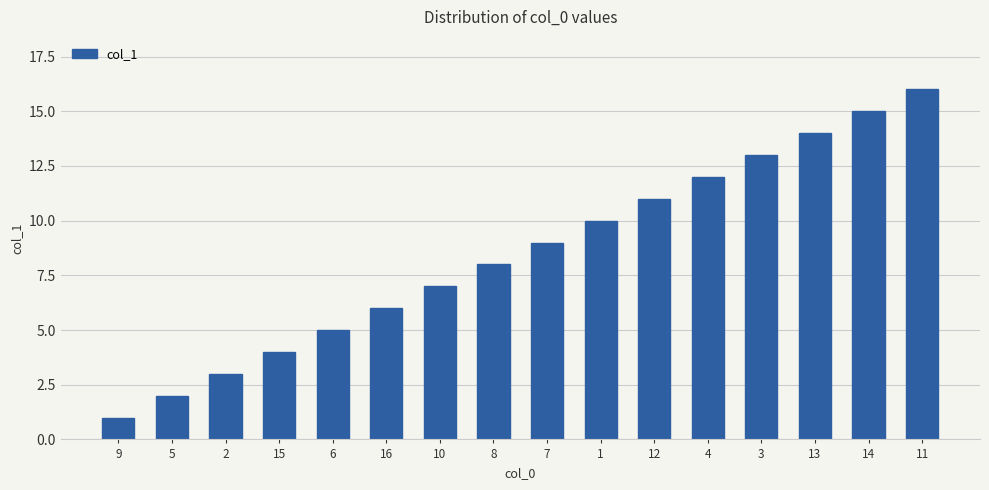

At which label is the value closest to 8?

8